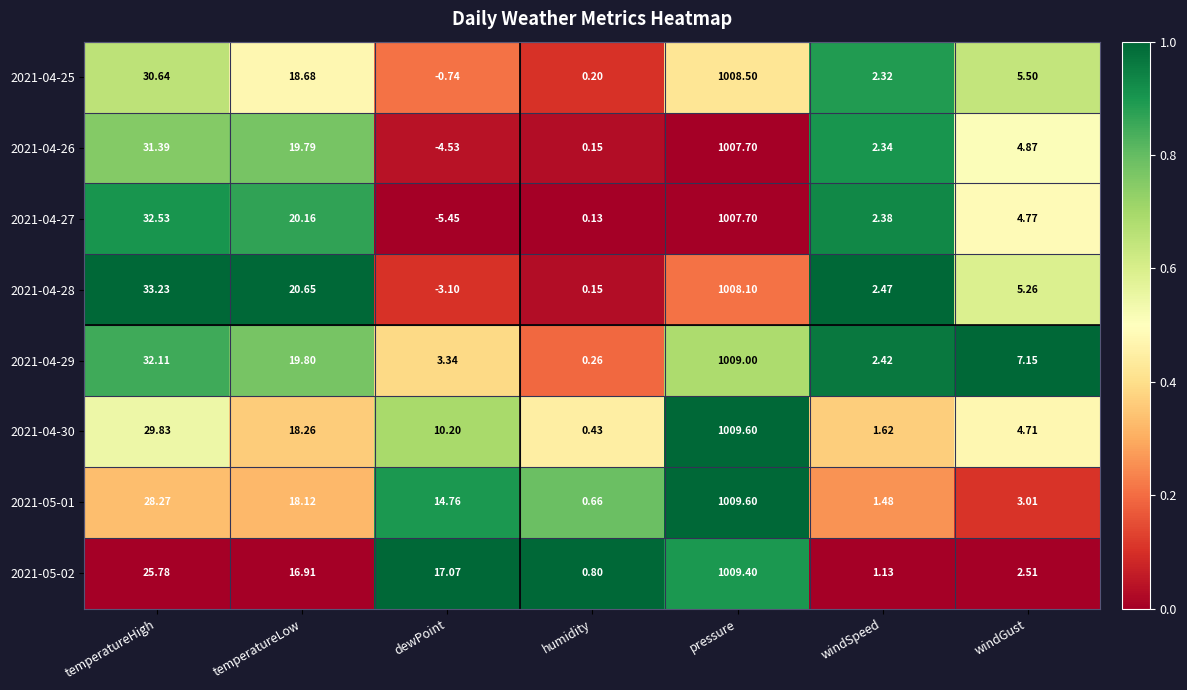

What is the greatest value displayed?

1009.6